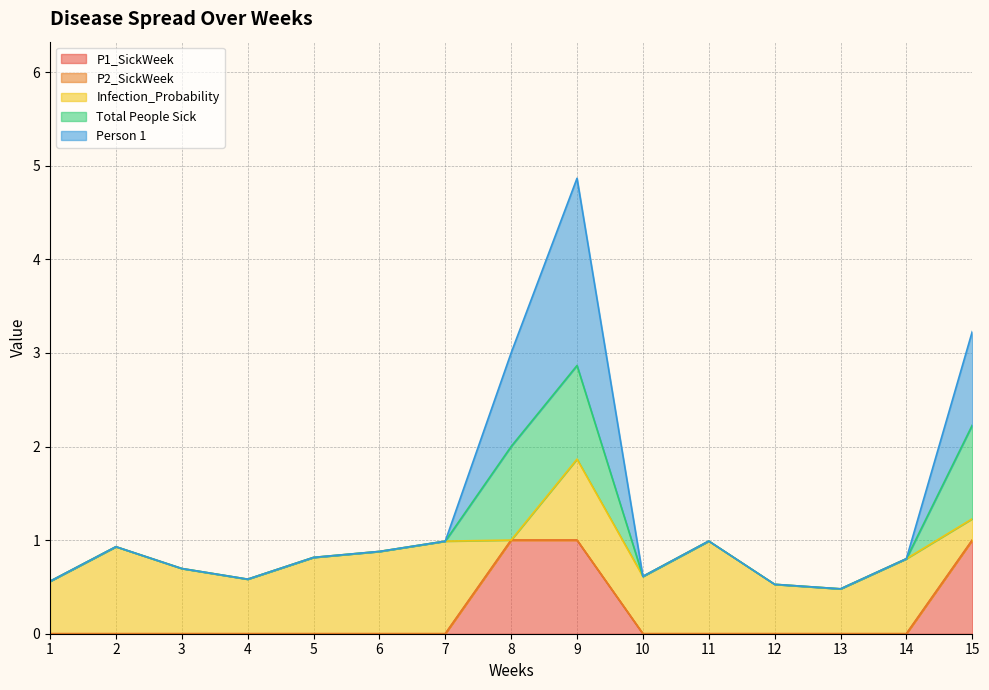

Where is Person 1 nearest to the value 2?

8